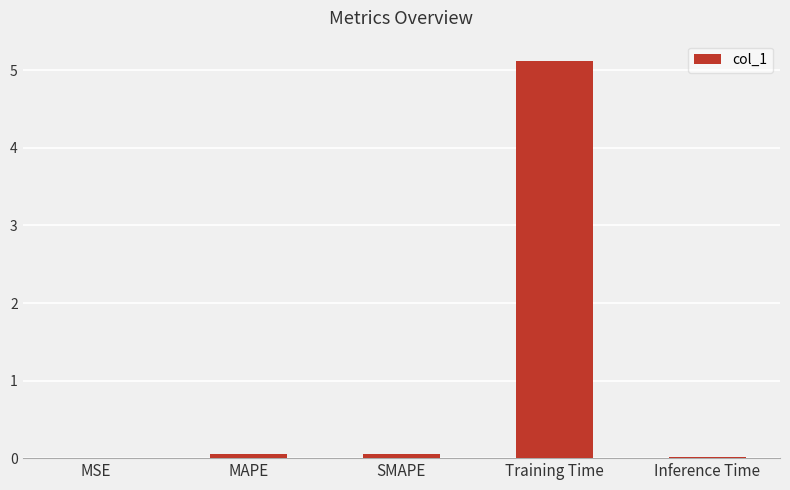

What is the sum of all values?

5.3